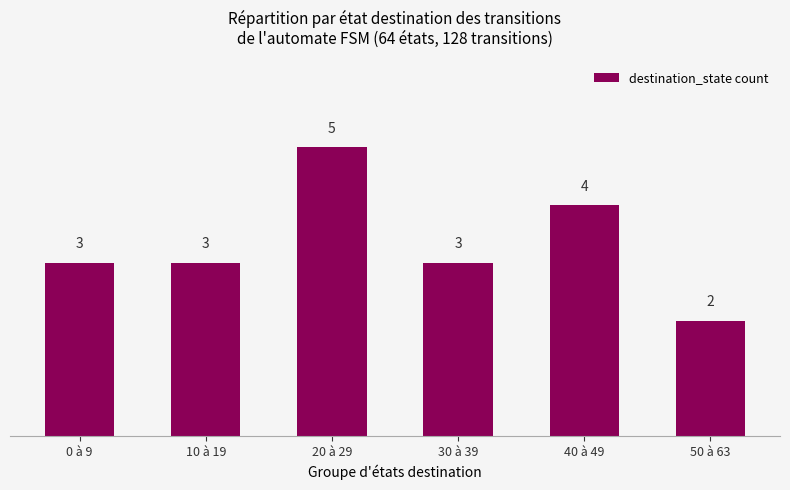

What is the minimum value shown in the chart?

2